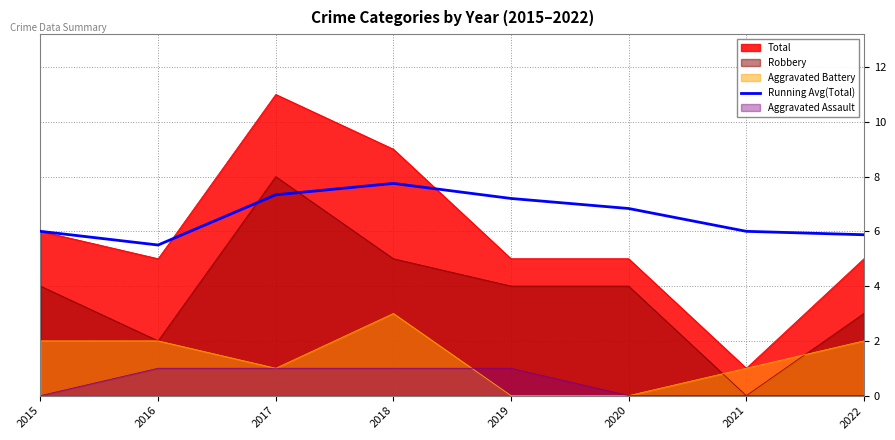

Is it true that the value at 2018 is 10.4?

False